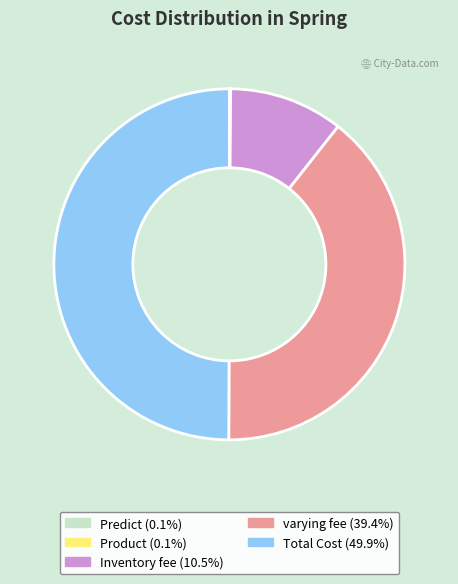

Does Inventory fee represent more than half of the total?

No